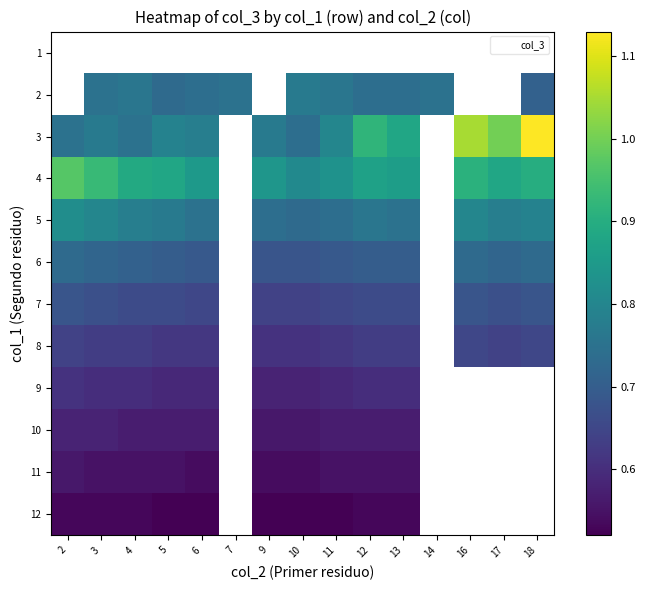

Which category has the highest value across all series?

18